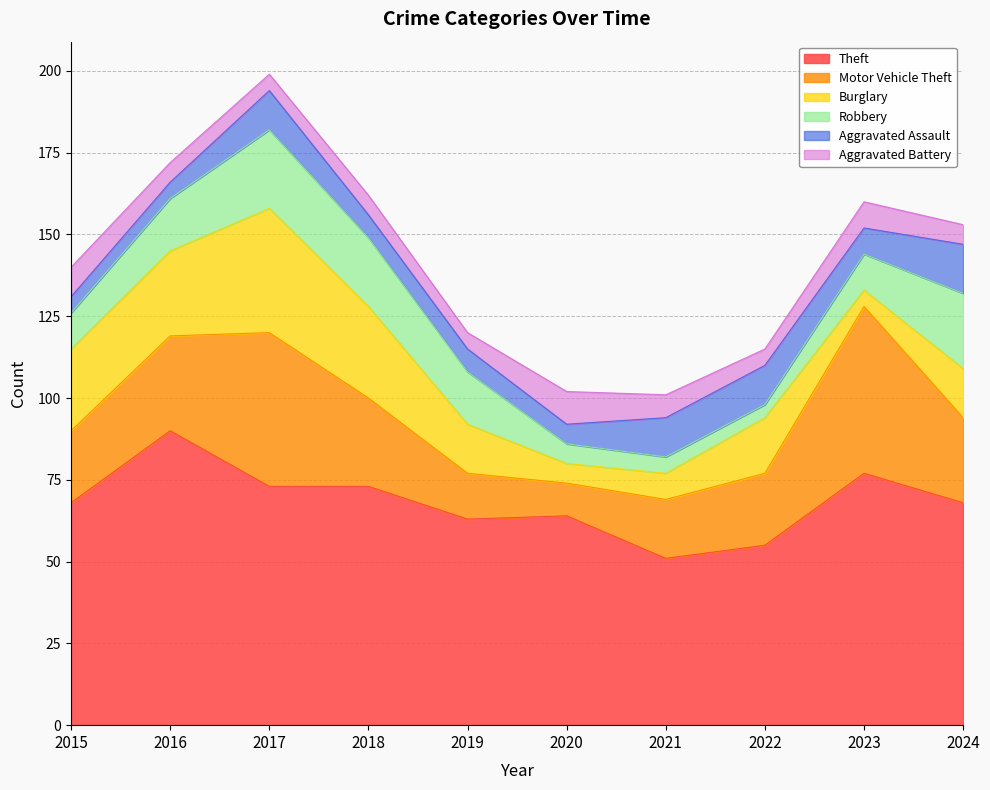

At which label does Theft reach its peak?

2016